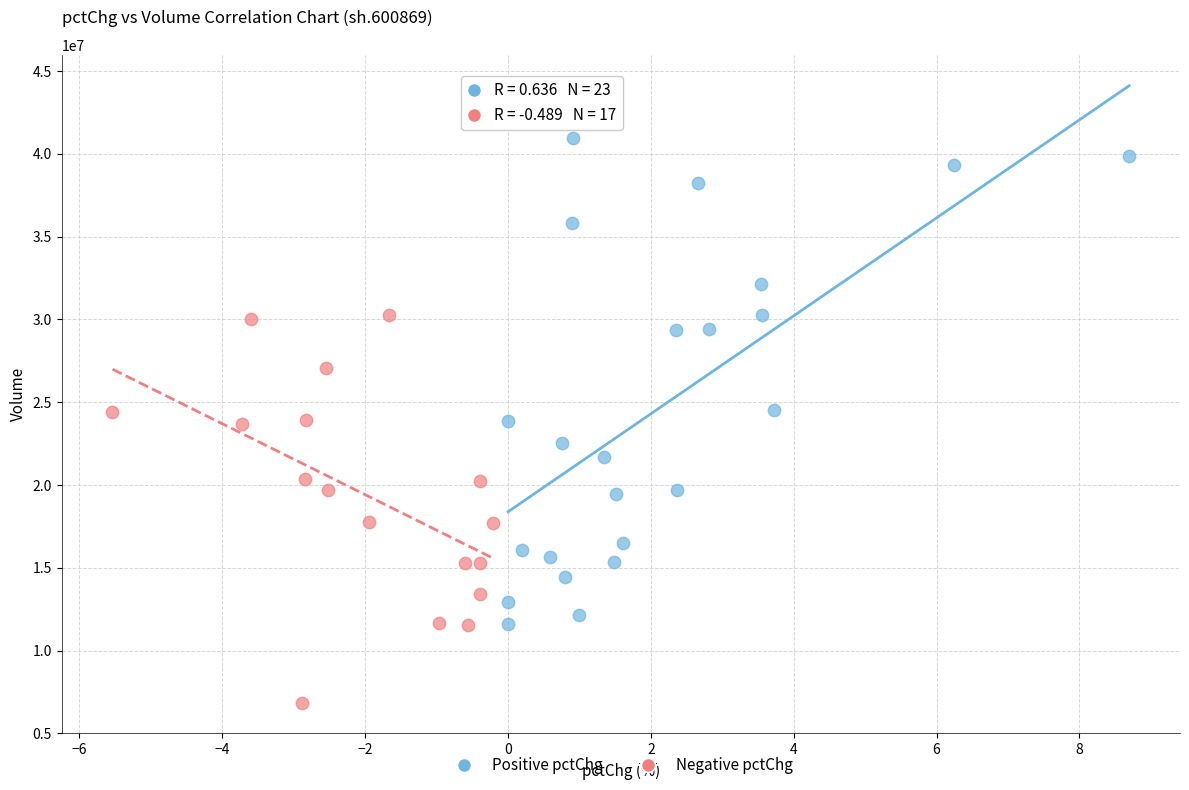

Which series has the widest spread of Y values?

Positive pctChg